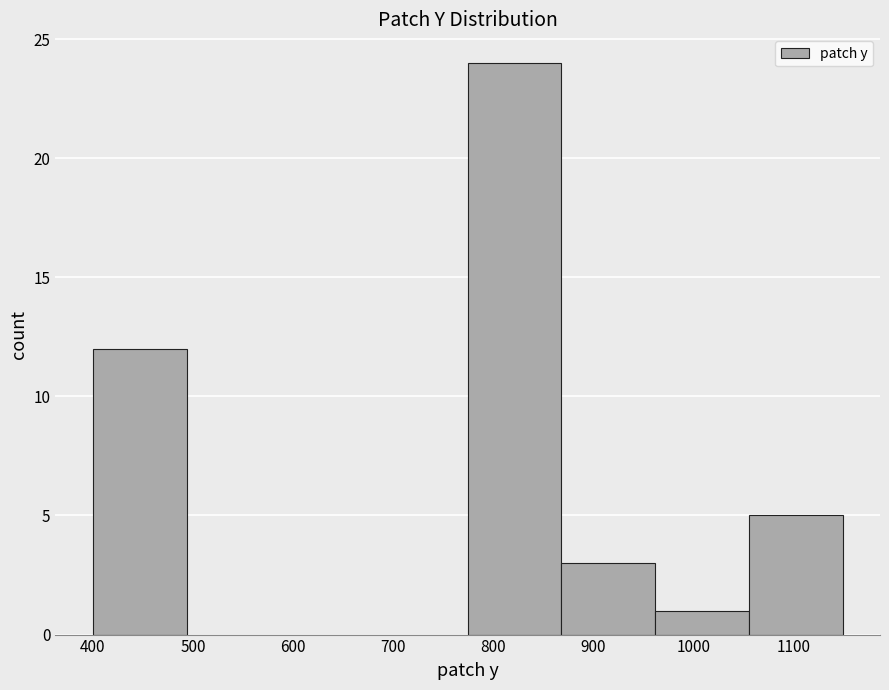

How tall is the bar that spans 400 to 490 on the x-axis? Neither the bar edges nor the heights are printed on the chart, so give them approximately, as read against the axes.

12